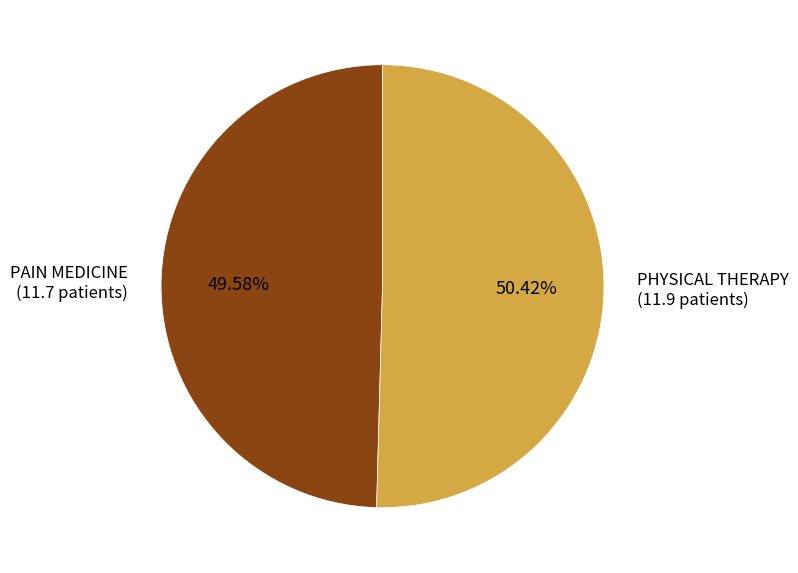

Is there a majority slice in this chart?

Yes